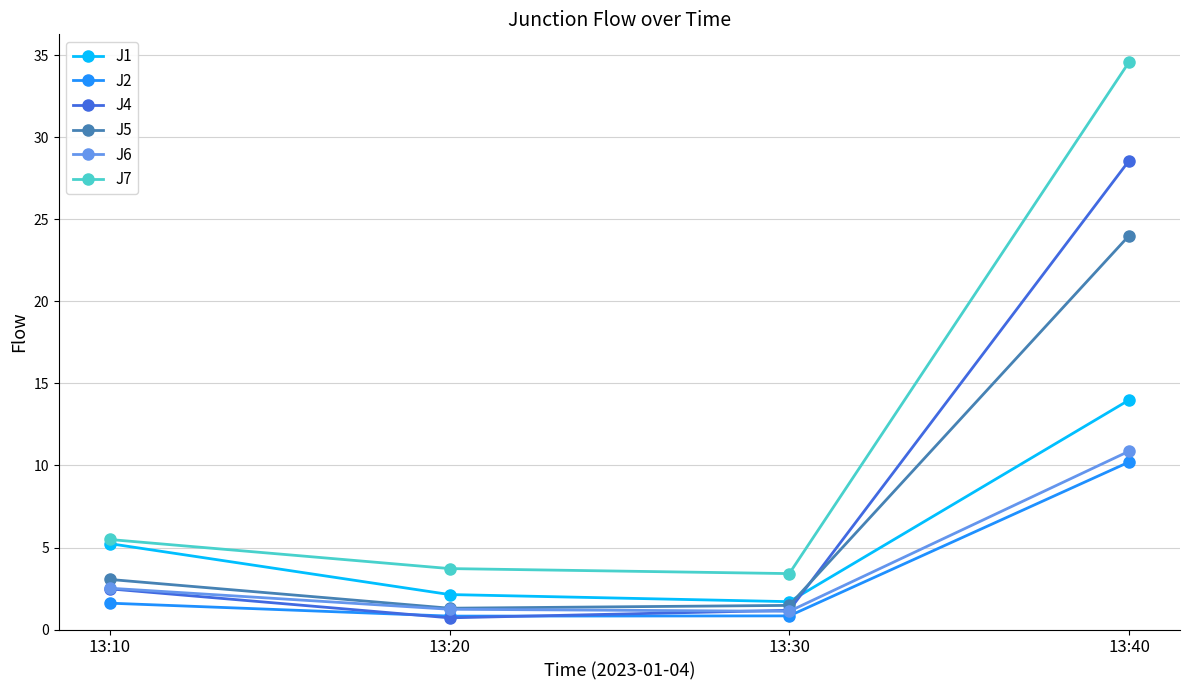

What is the difference between the second highest and second lowest values in the J4 series?

1.3